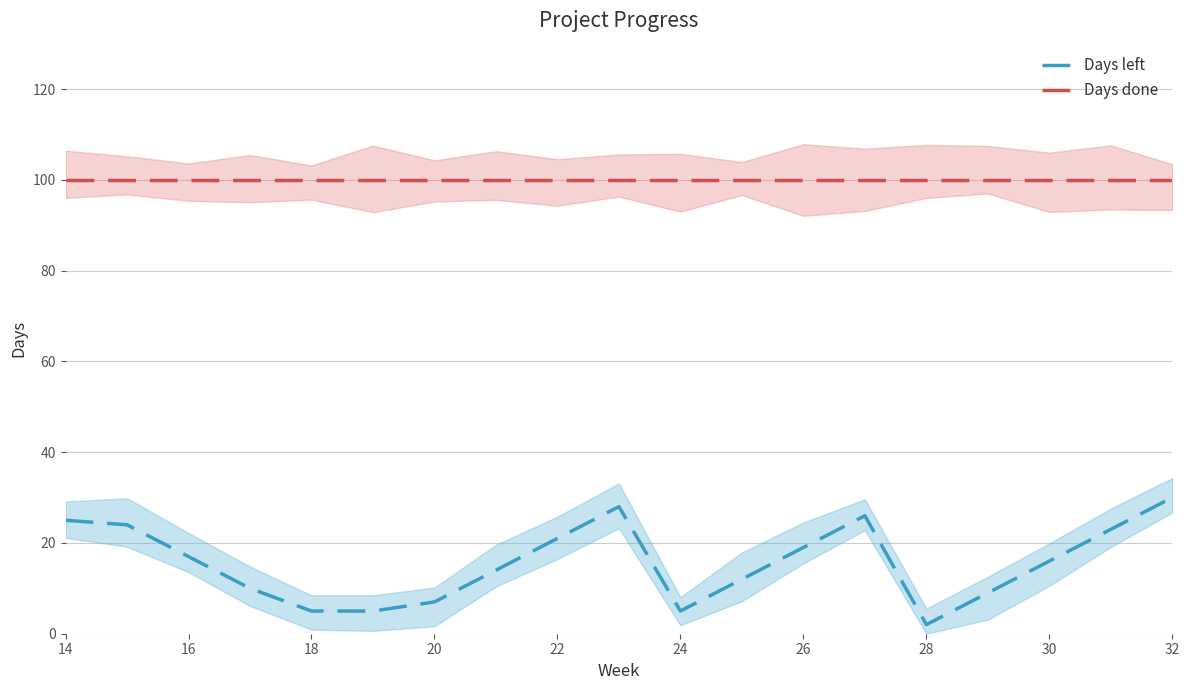

In Days left, how many points are lower than both neighbors (excluding endpoints)?

2